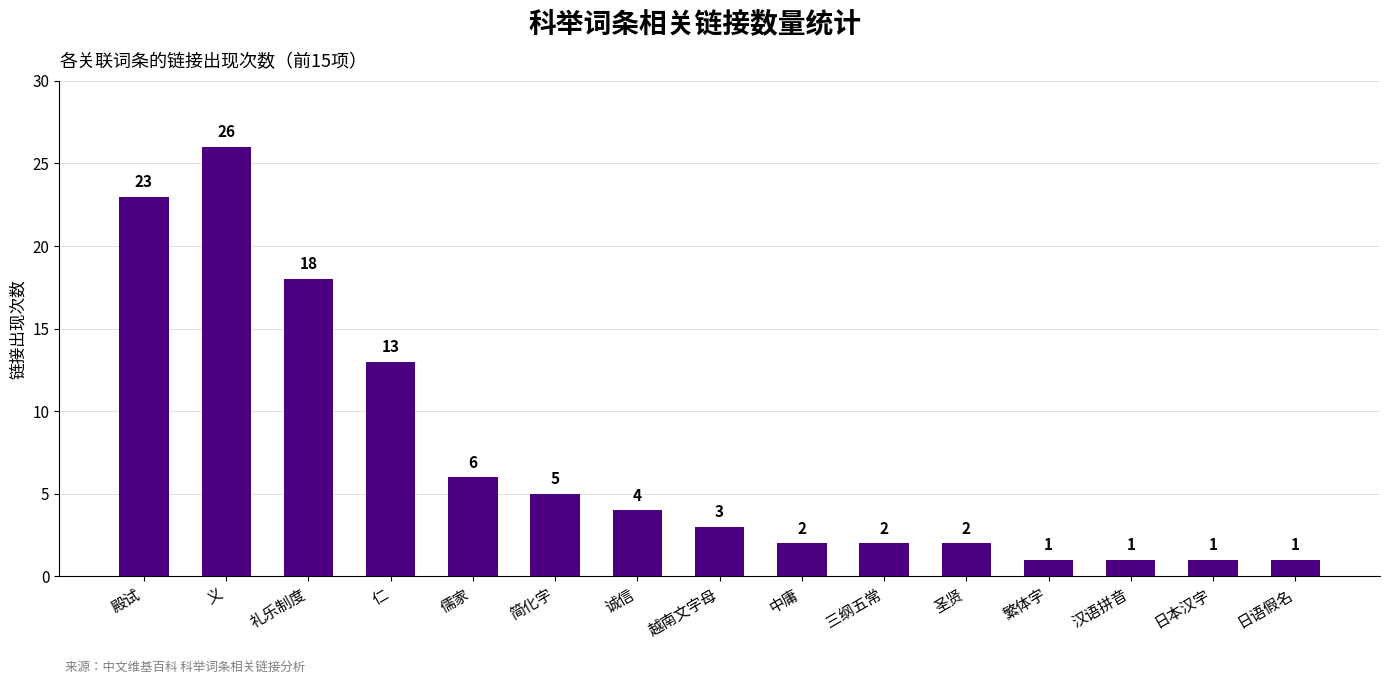

What position from the right is 中庸?

7